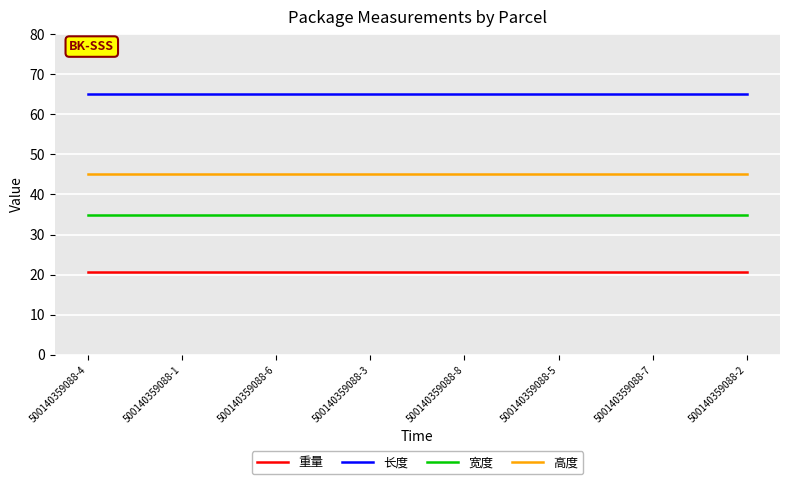

The 高度 series shows 45.0 at 500140359088-4. True or false?

True